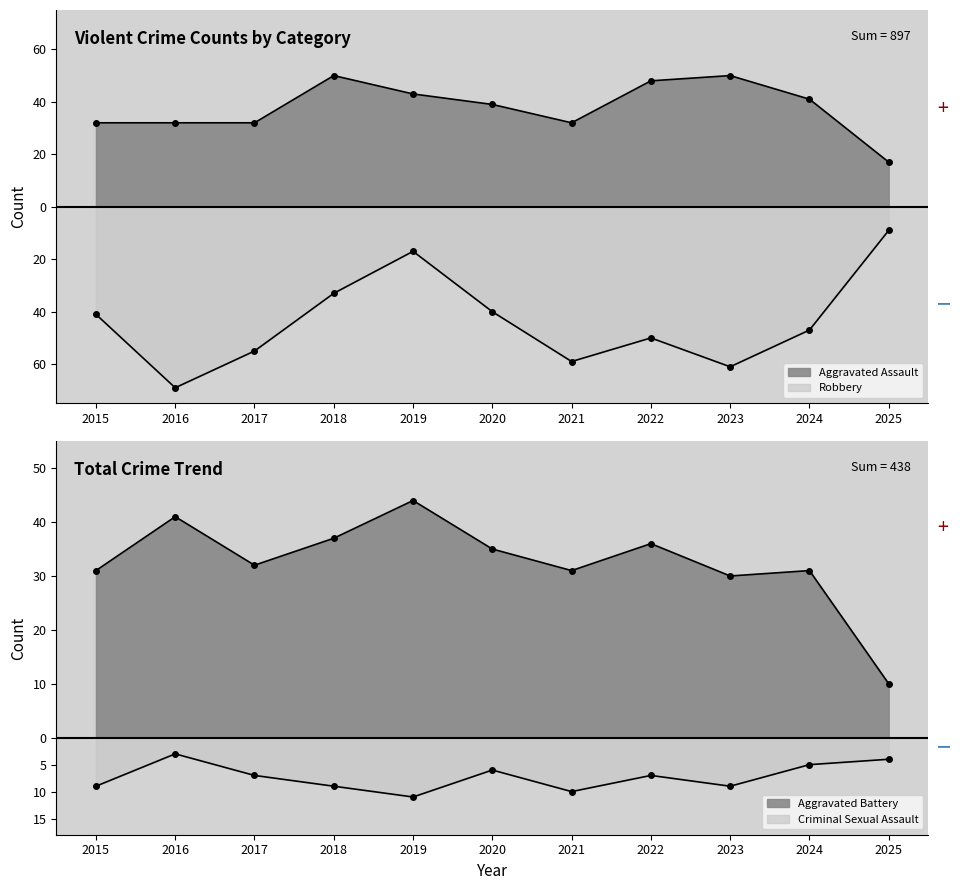

True or false: Aggravated Battery has a value of 12 at 2022.

False